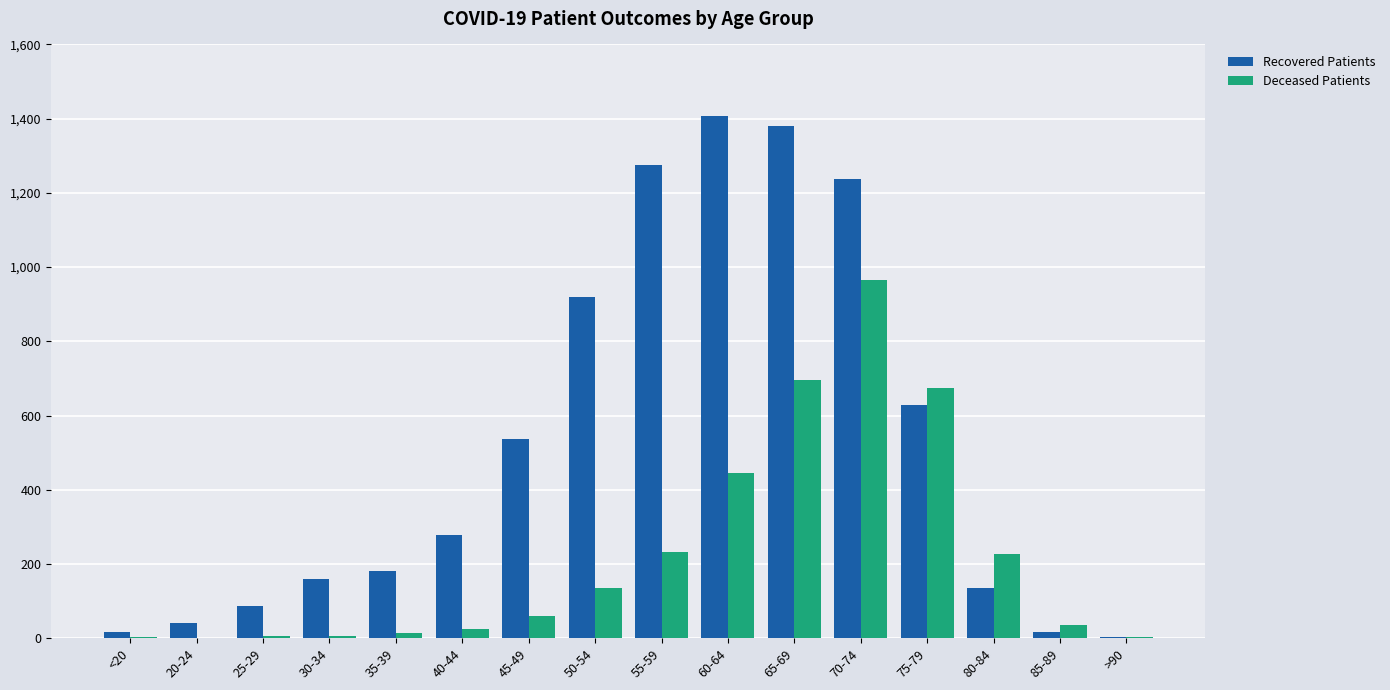

Between 35-39 and 80-84, which series saw the biggest shift?

Deceased Patients